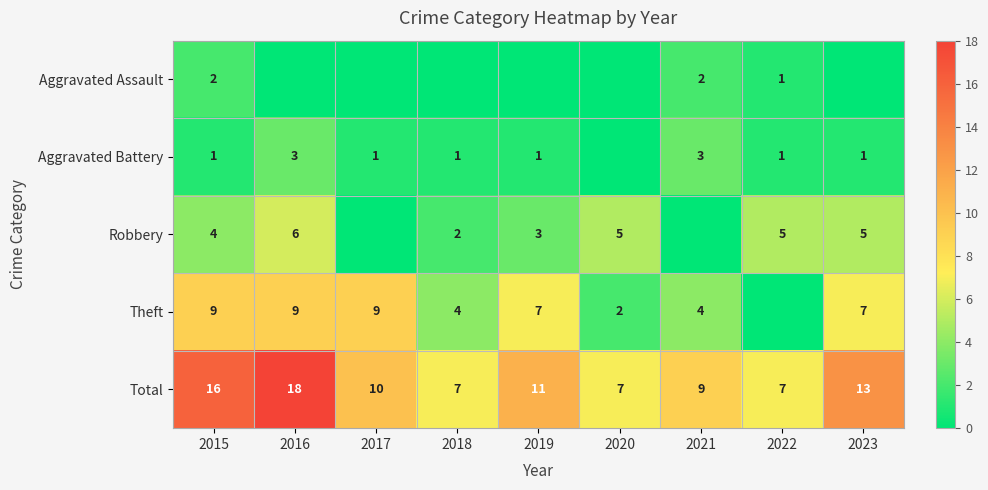

At which category is the sum across all series the highest?

2016